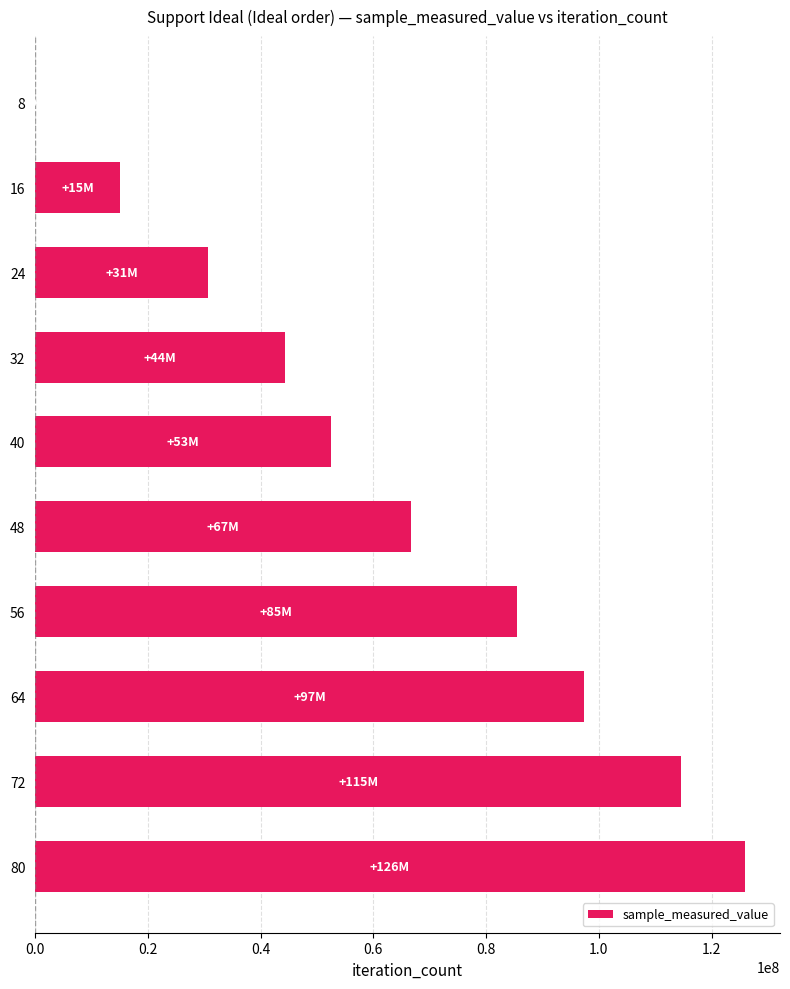

Count the number of categories in the chart.

10